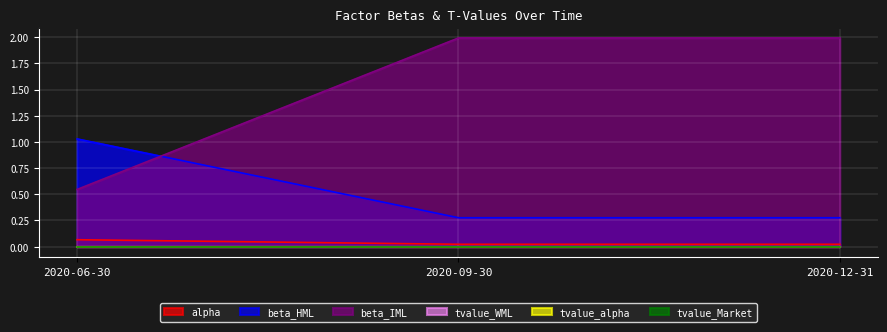

Between 2020-09-30 and 2020-12-31, which is larger?

2020-09-30